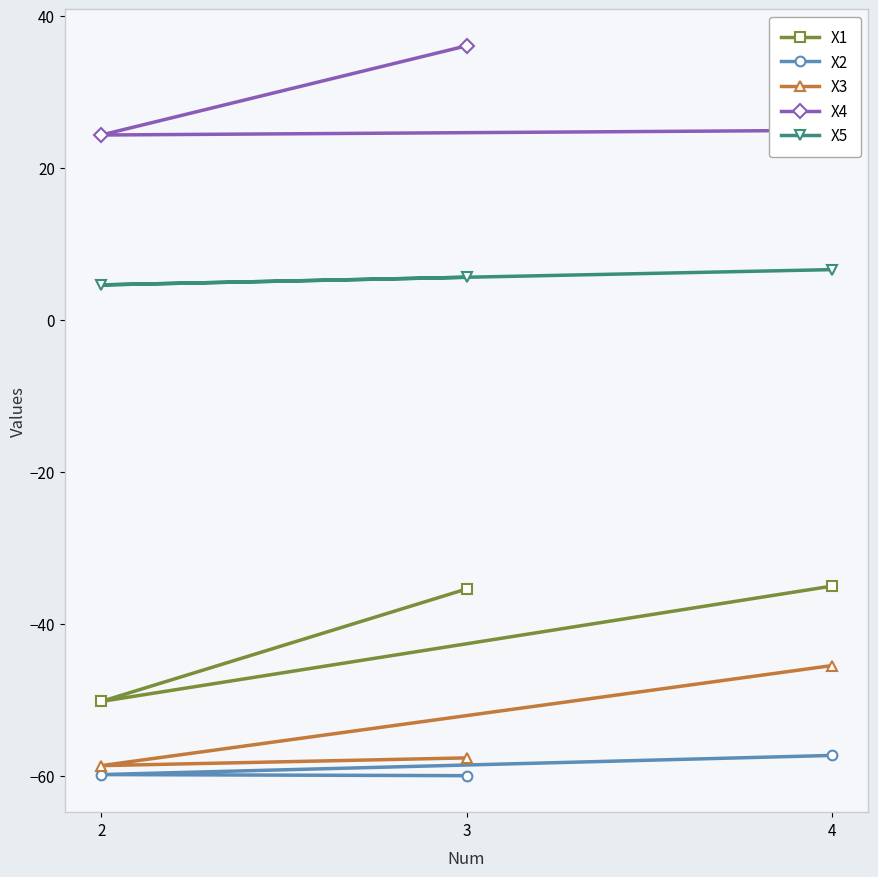

At which label does X5 reach its minimum?

2